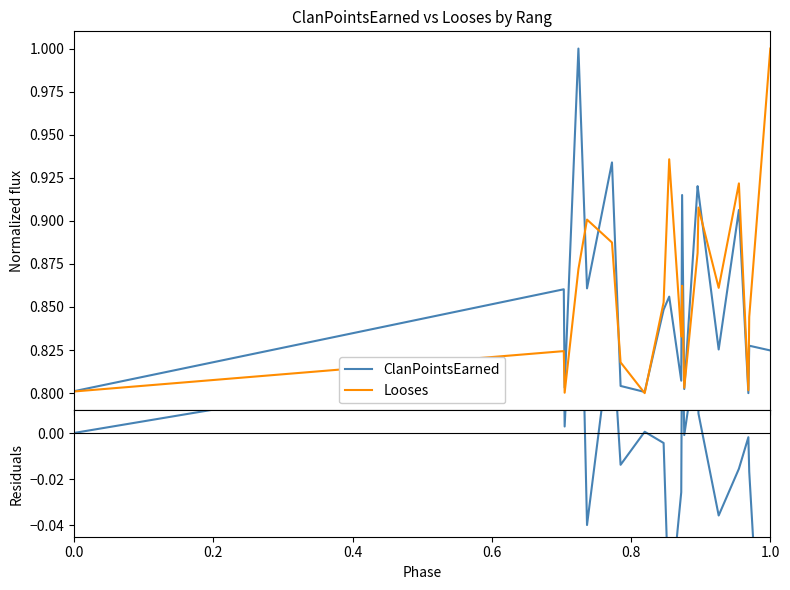

What is the highest value of the ClanPointsEarned series?

1.0